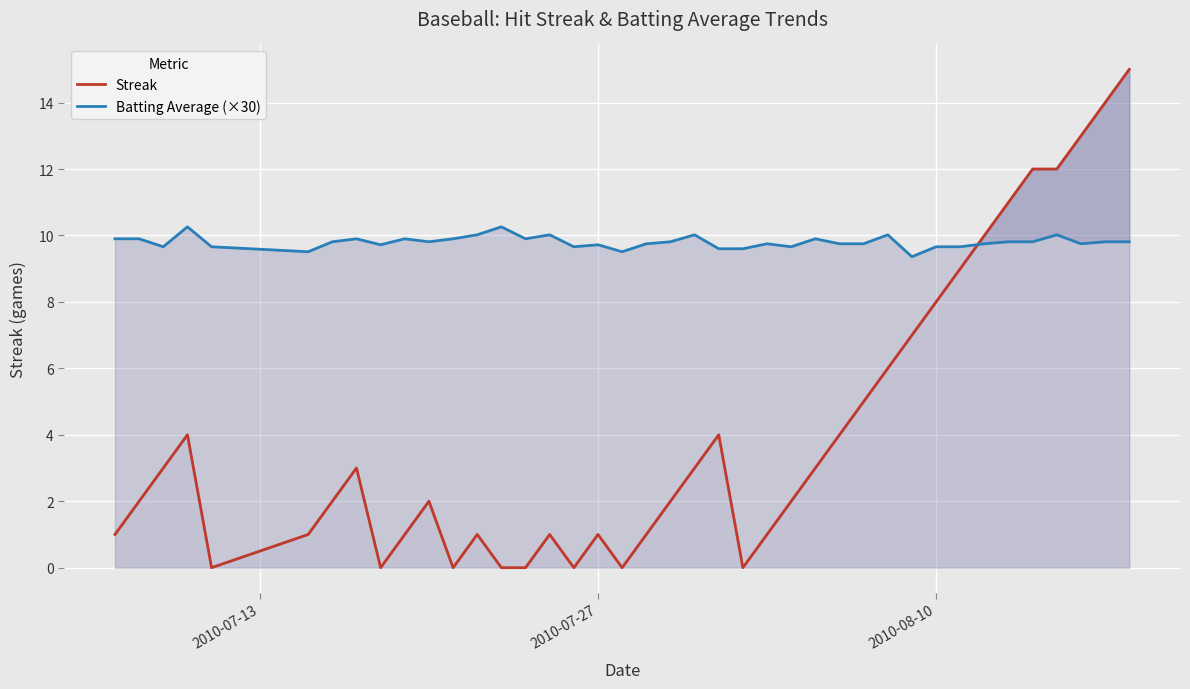

What is the value of the Batting Average (×30) point at the 30th from the left?

10.0